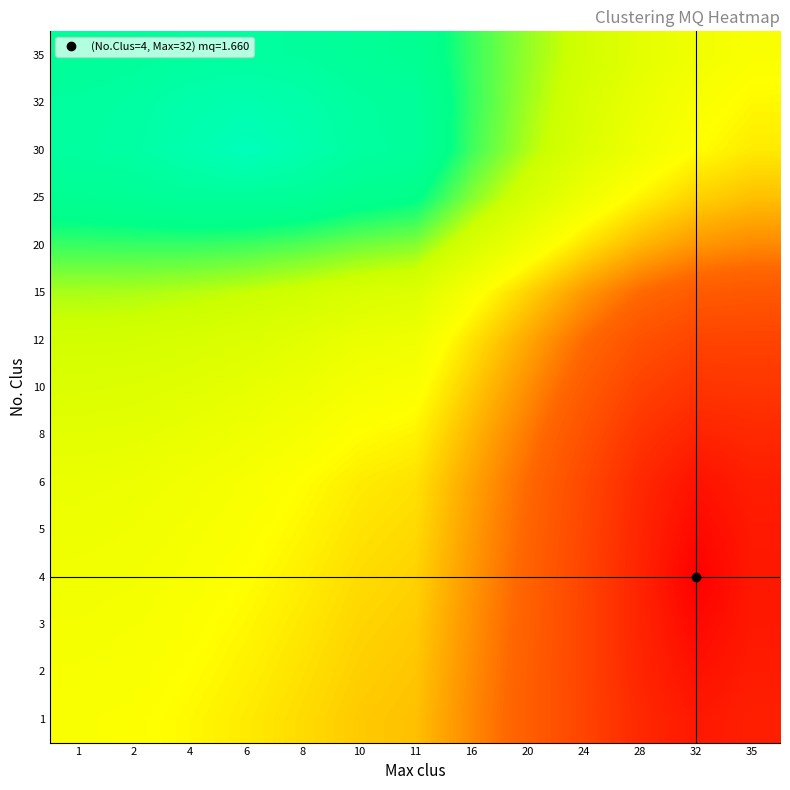

What is the difference between the highest and lowest values at 10?

0.4